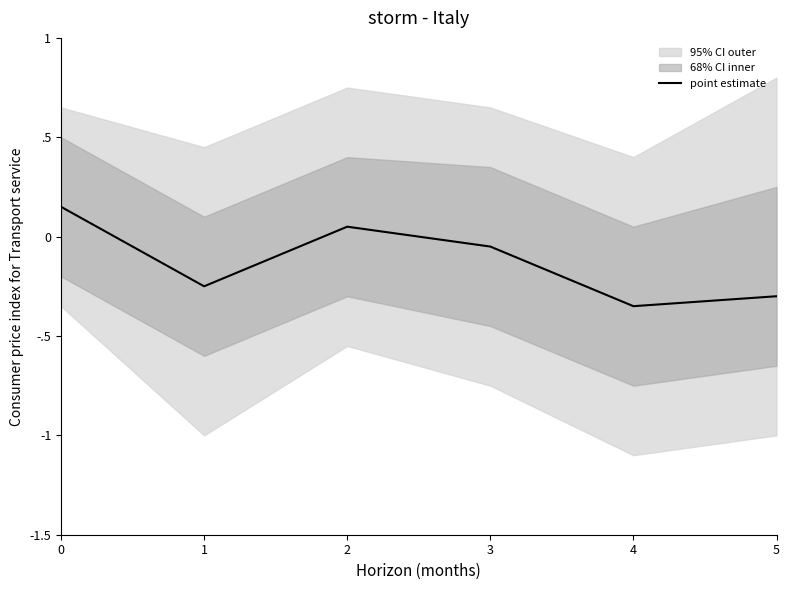

At which category does the data reach its first local valley?

1